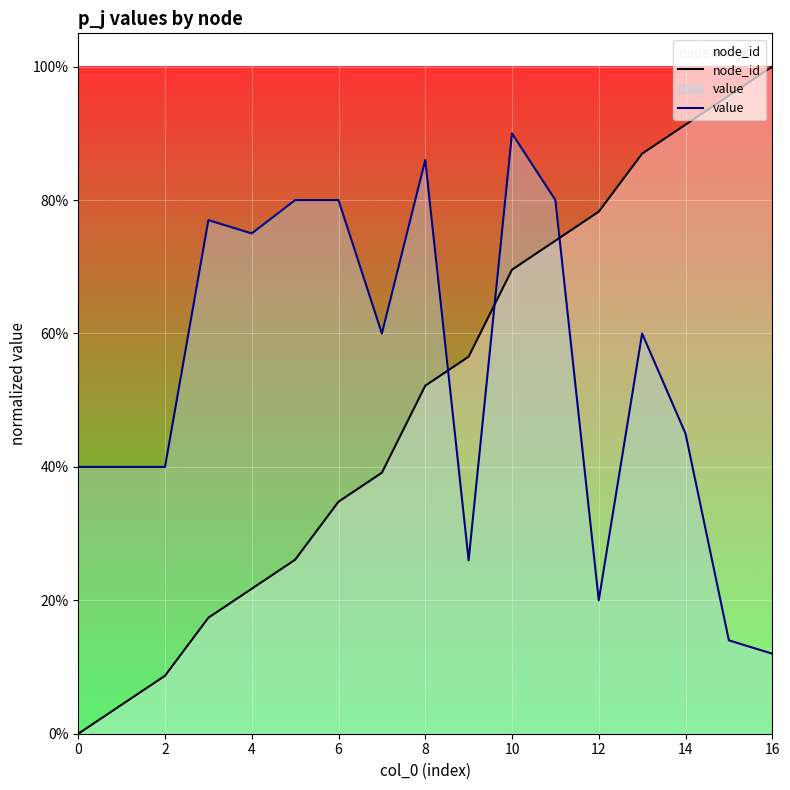

How many intersections are there between node_id and value?

3